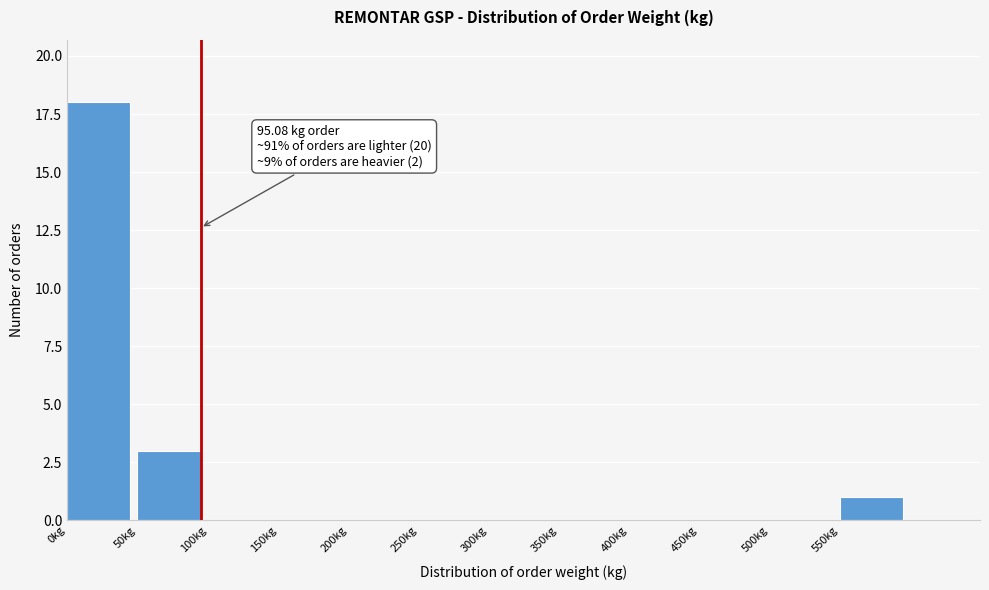

Which range on the x-axis has the tallest bar?

0 to 50